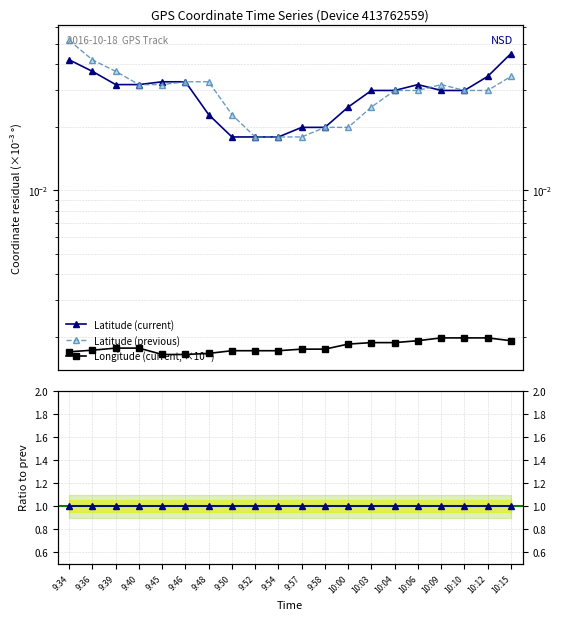

At which label does Lat cur / Lat prev first exceed 1?

9:45